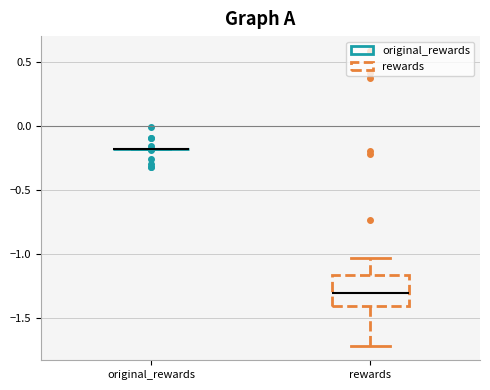

Which box is the tallest, from its lower edge to its upper edge?

rewards